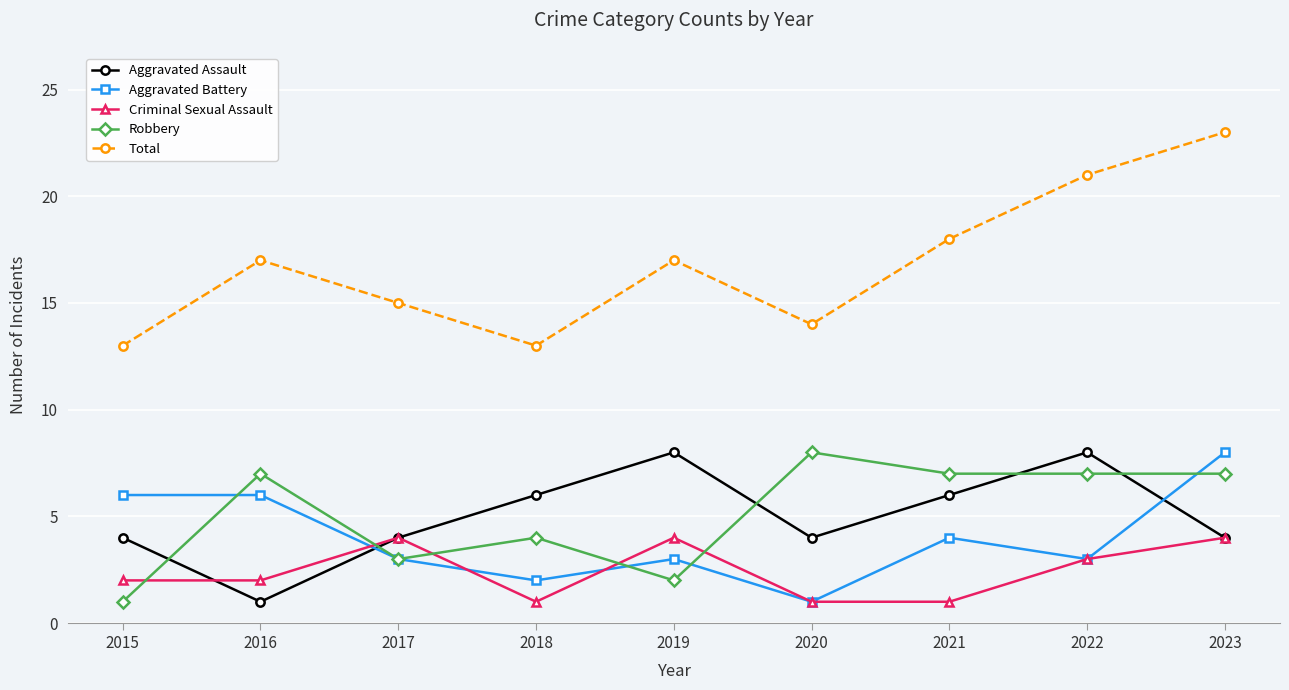

What is the difference between the highest and lowest values at 2015?

12